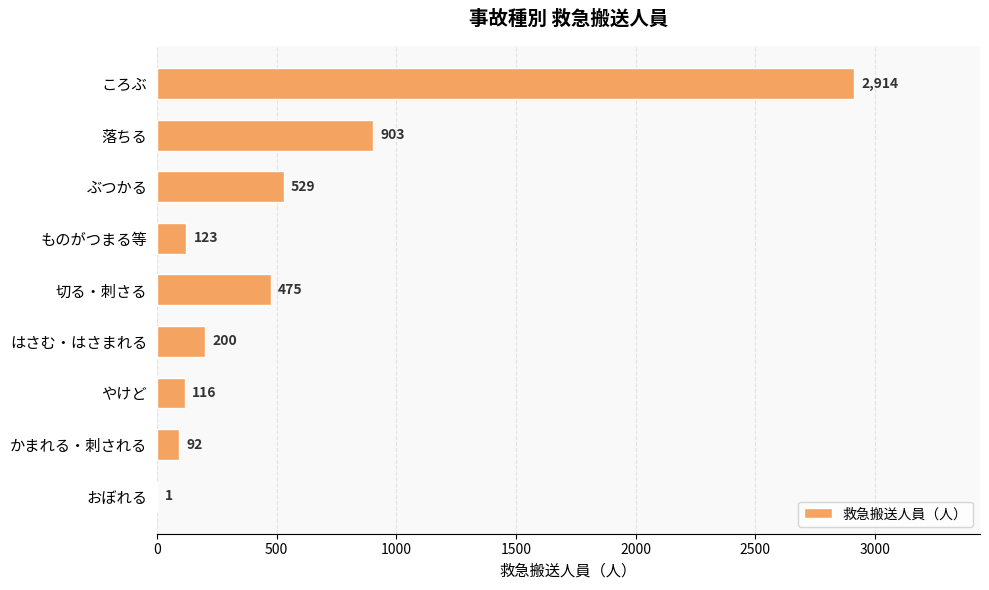

What is the maximum value shown in the chart?

2914